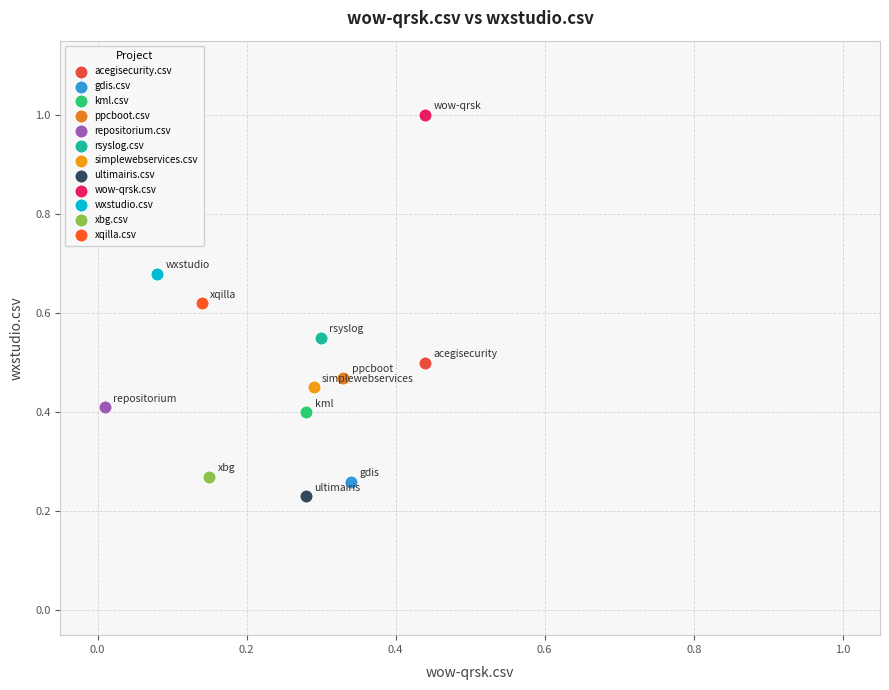

Which series reaches the minimum Y coordinate?

ultimairis.csv